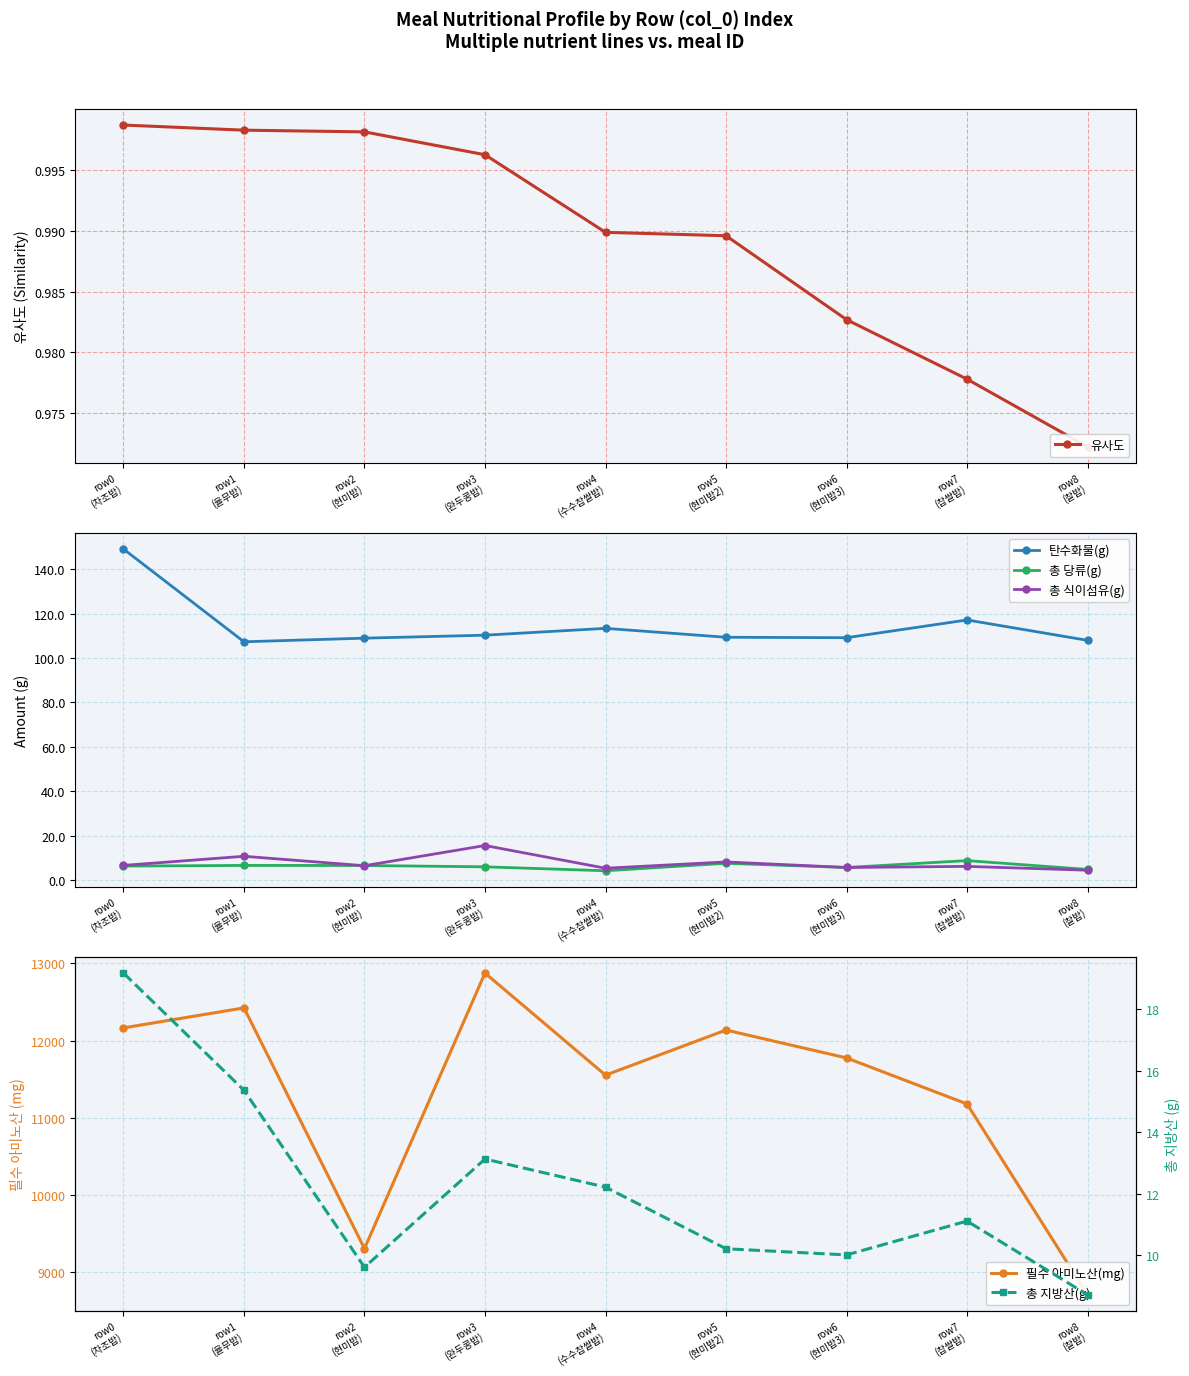

At which category is the sum across all series the highest?

row3
(완두콩밥)